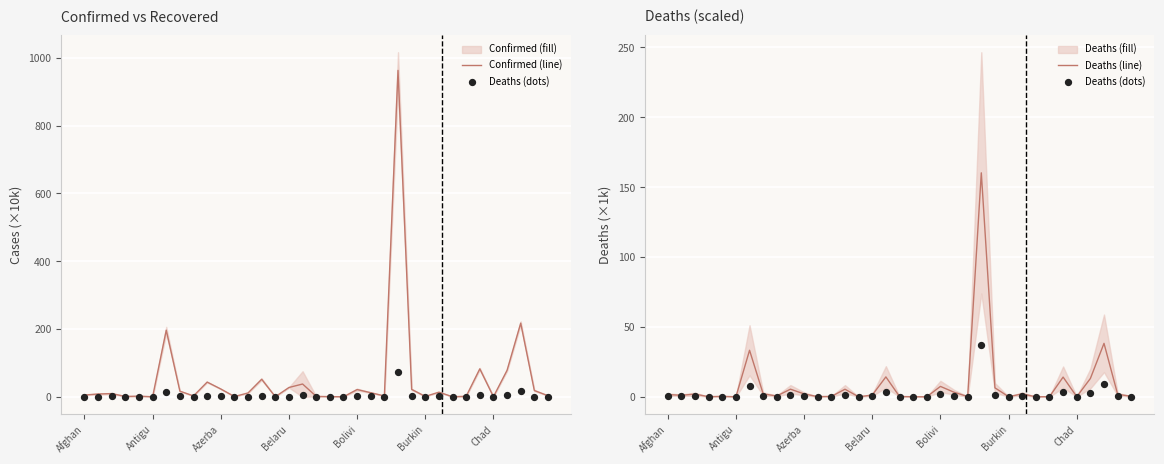

Which series has the largest Y range (max minus min)?

Confirmed (line)